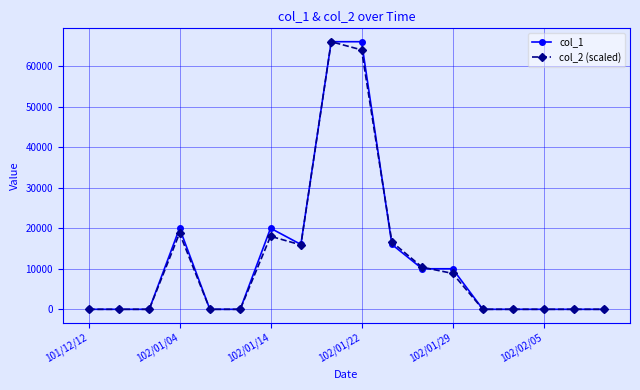

What are all the series names shown in the legend?

col_1, col_2 (scaled)